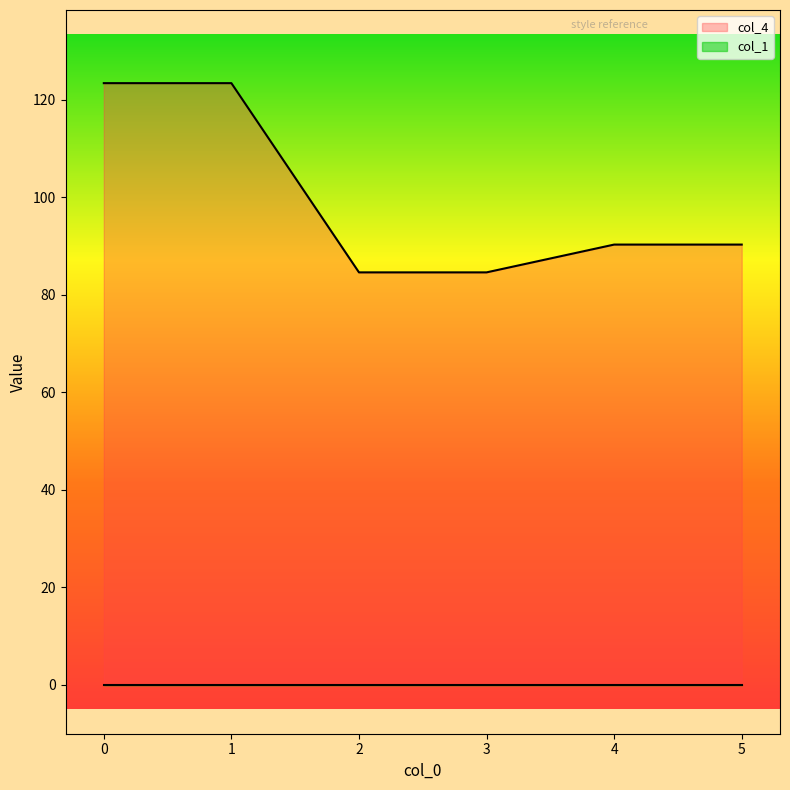

What is the change in value from 3 to 5?

+5.7